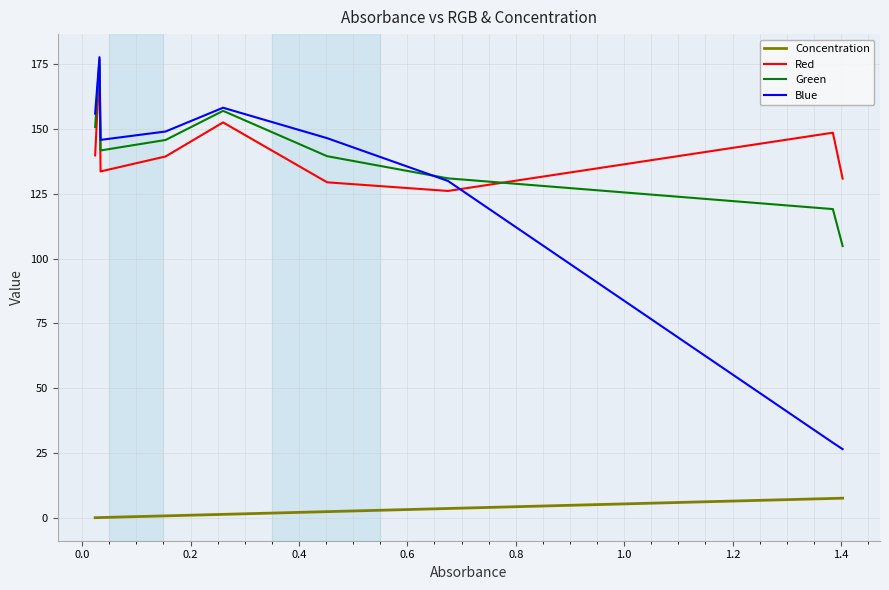

Which series ends up on top after the final intersection of Green and Red?

Red